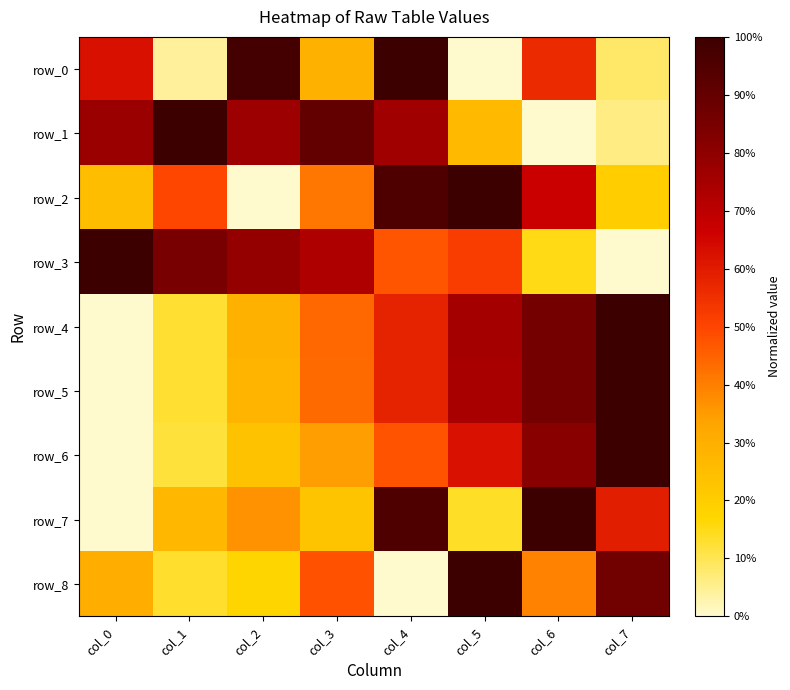

Which series changed the most between col_1 and col_7?

row_1